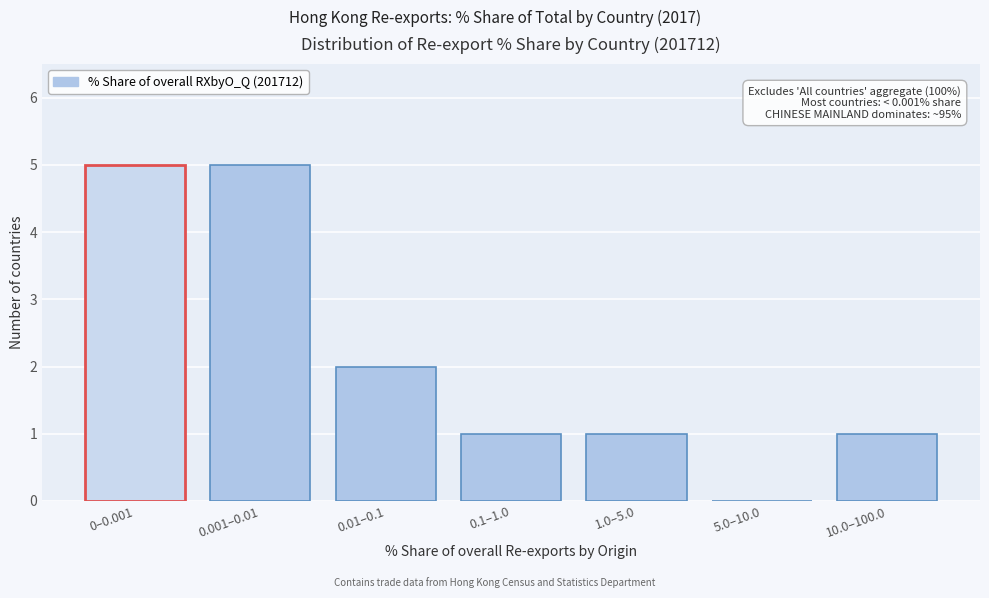

Reading right to left, extract all data points from this chart.

10.0–100.0=1	5.0–10.0=0	1.0–5.0=1	0.1–1.0=1	0.01–0.1=2	0.001–0.01=5	0–0.001=5